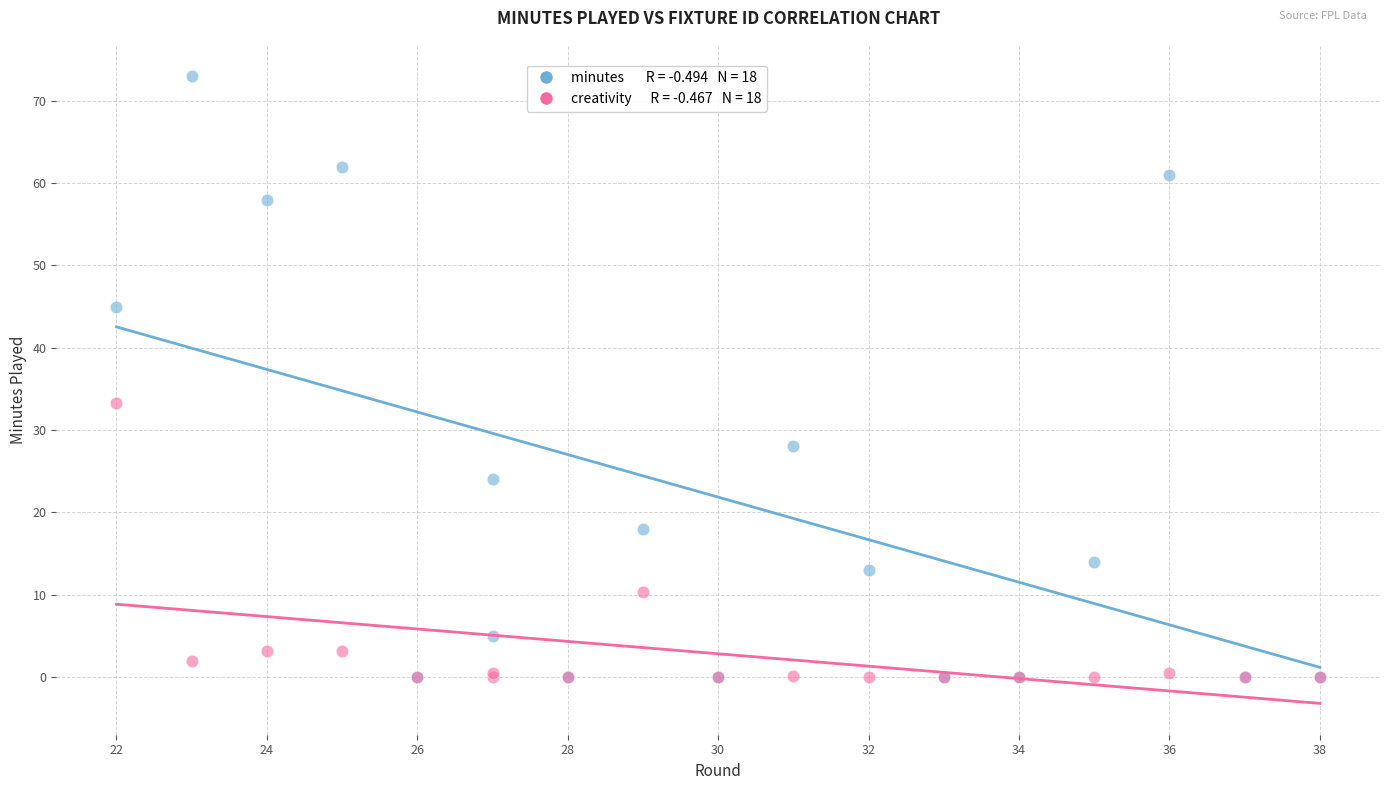

Across all series, what Y value is closest to 36?

33.3